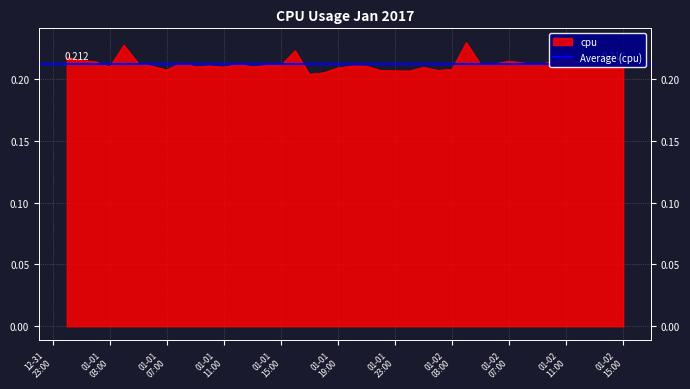

How many lines are shown in the chart?

1